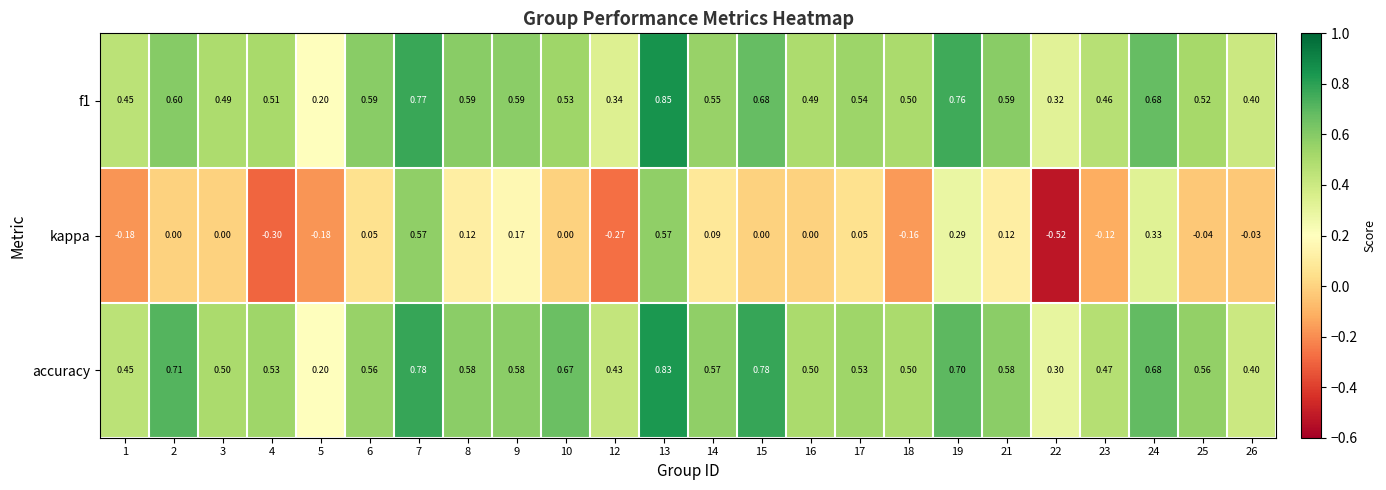

Which series has the largest total across all categories?

accuracy